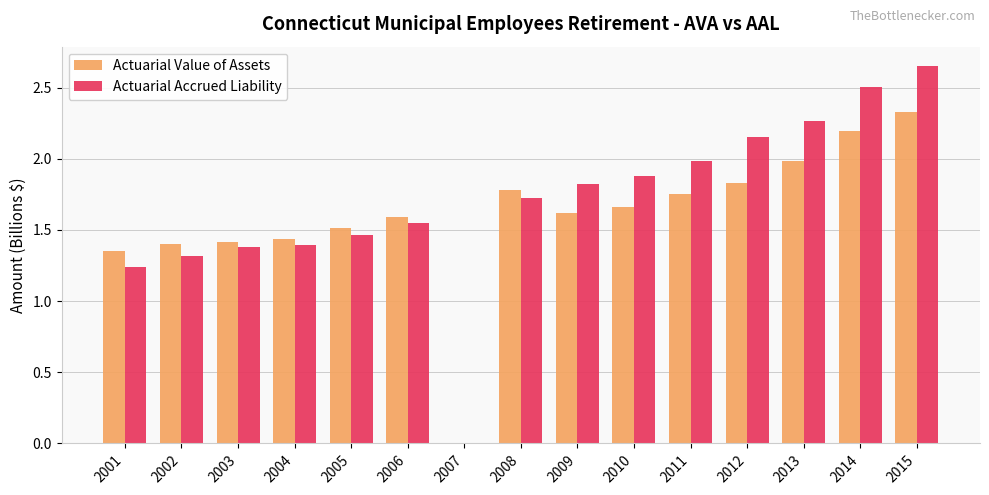

Which category has the highest value in the Actuarial Accrued Liability series?

2015